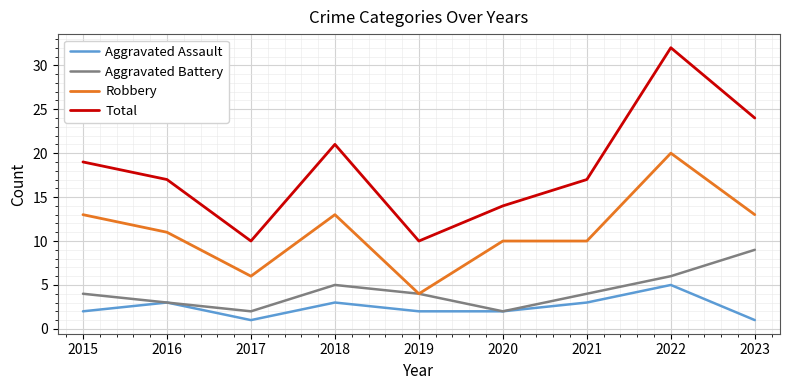

What is the difference between the second highest and second lowest values in the Total series?

14